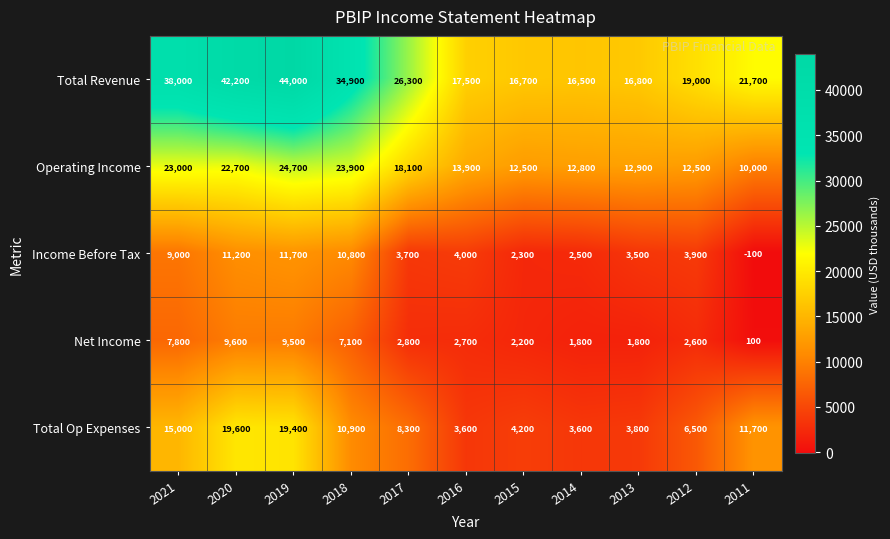

What is the total value across all series at 2014?

37200